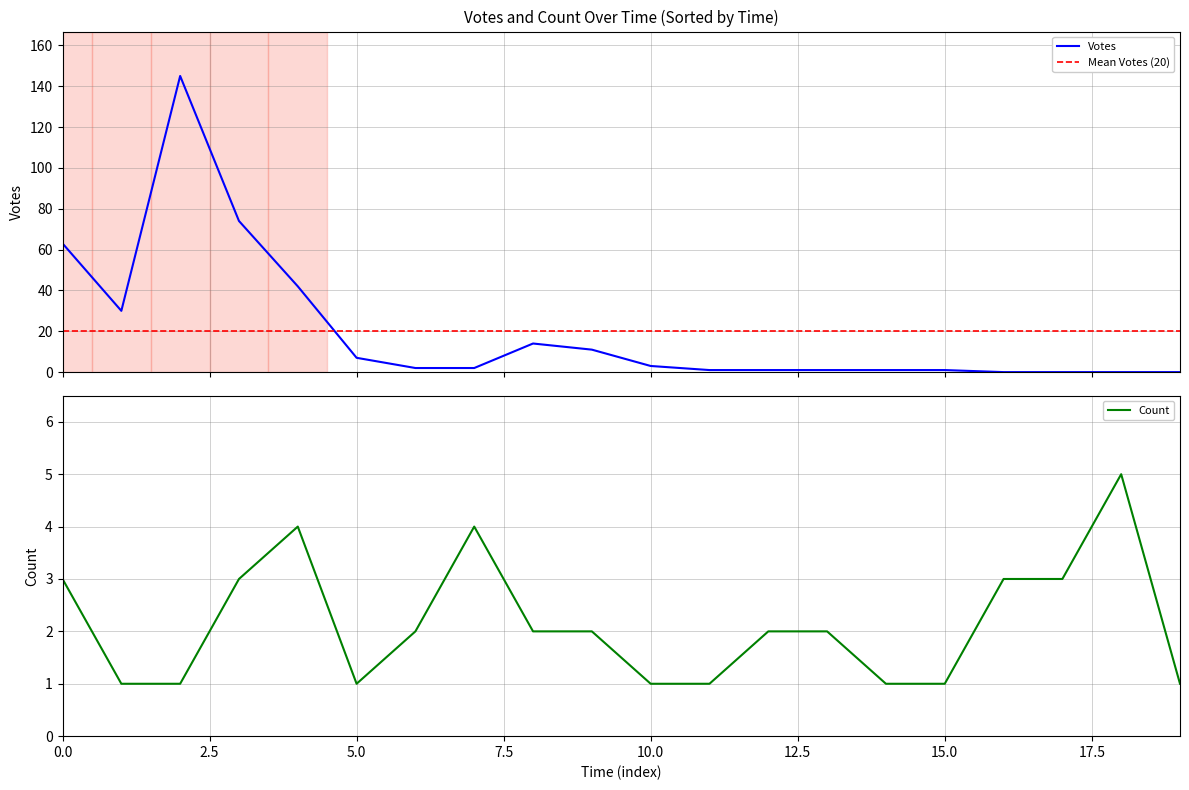

How many intersections are there between votes and count?

1